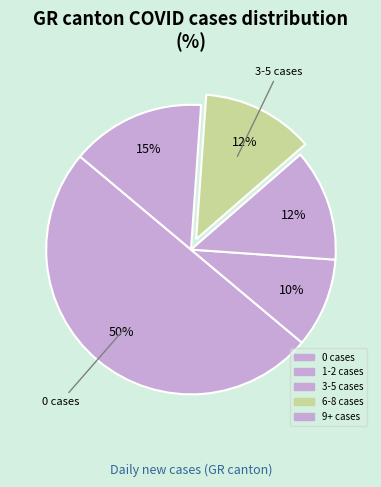

How many segments does this pie chart have?

5